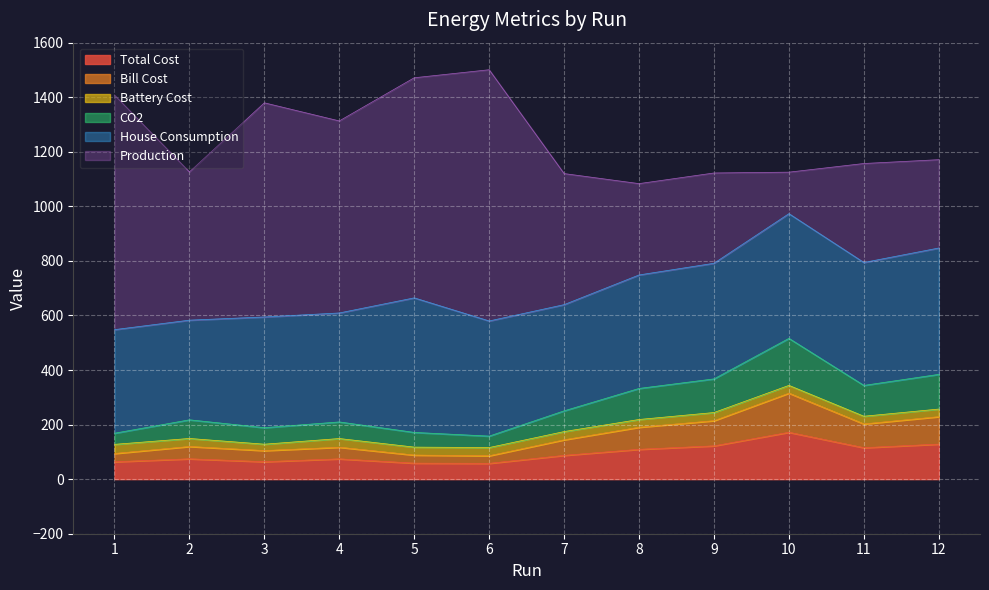

What are all the series names shown in the legend?

Total Cost, Bill Cost, Battery Cost, CO2, House Consumption, Production